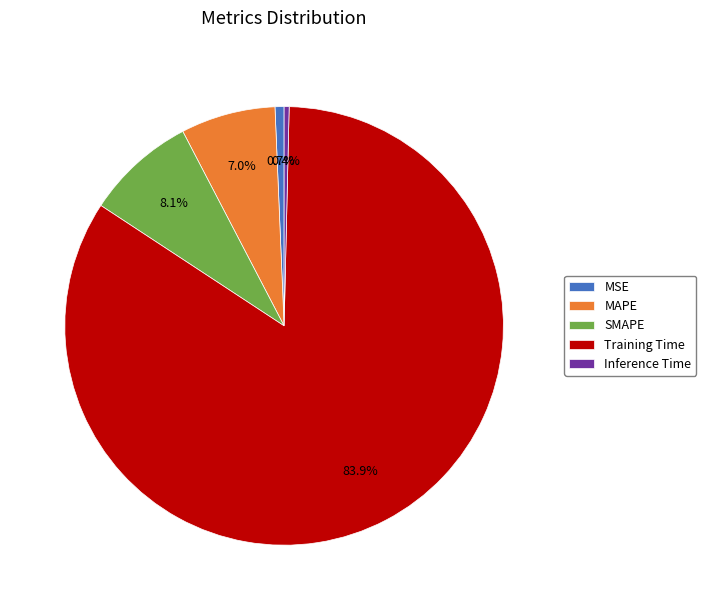

Is there any slice that represents more than half of the pie?

Yes